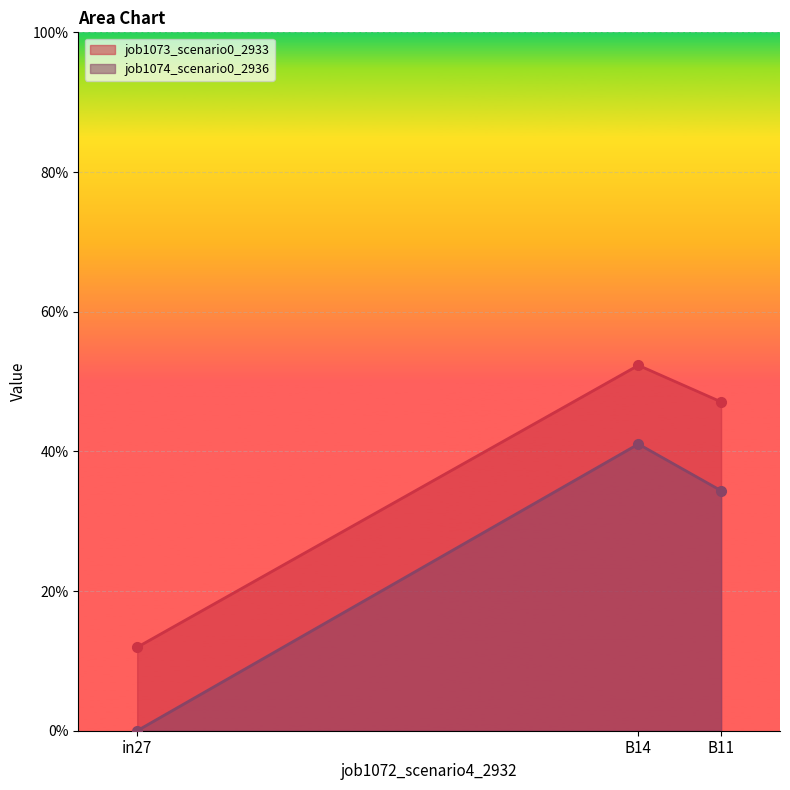

Reading left to right, list all the values displayed in this chart.

job1073_scenario0_2933: in27=0.1	B14=0.5	B11=0.5
job1074_scenario0_2936: in27=0.0	B14=0.4	B11=0.3